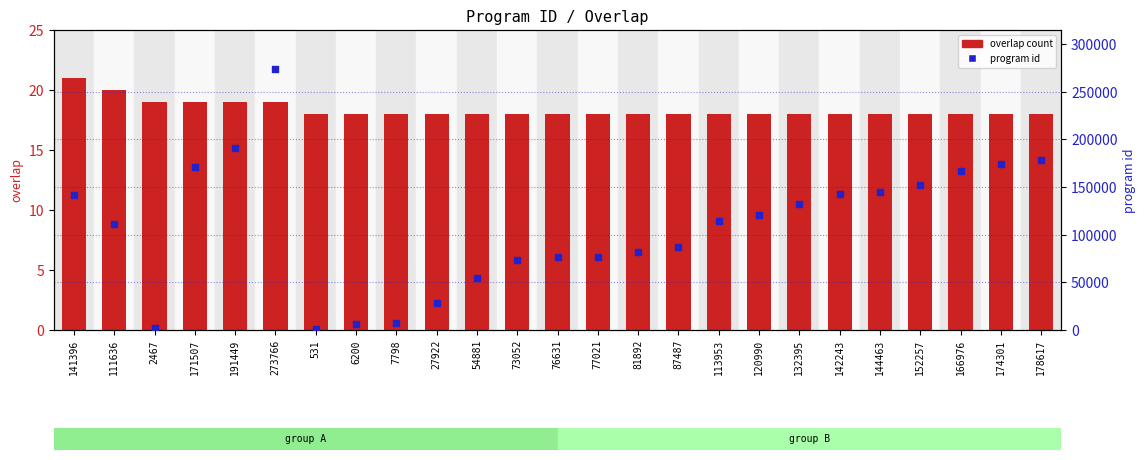

At how many categories does at least one series exceed 203894?

1